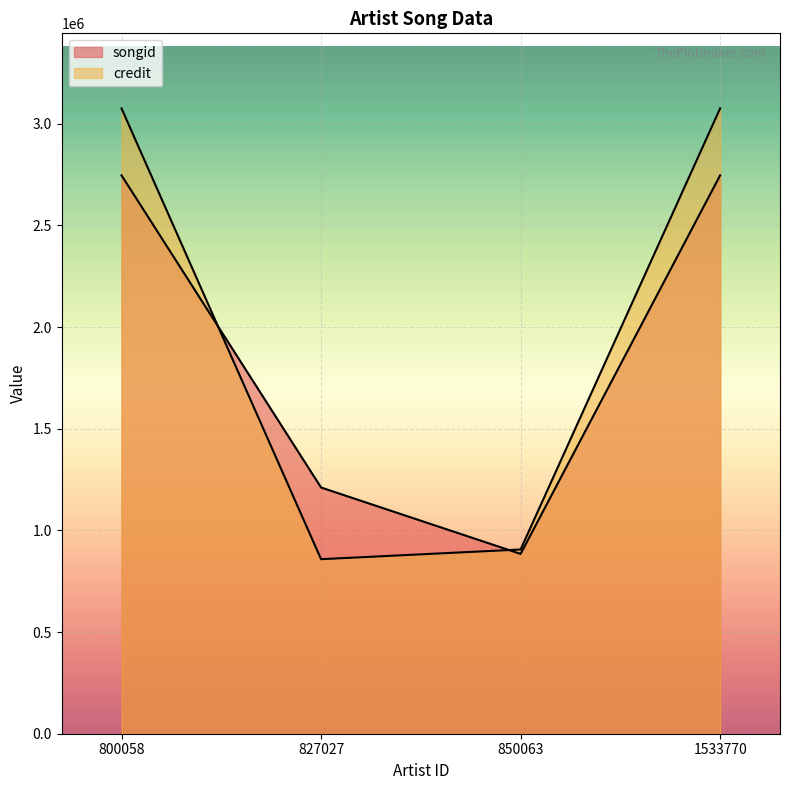

What is the difference between the songid values at 850063 and 1533770?

1975397